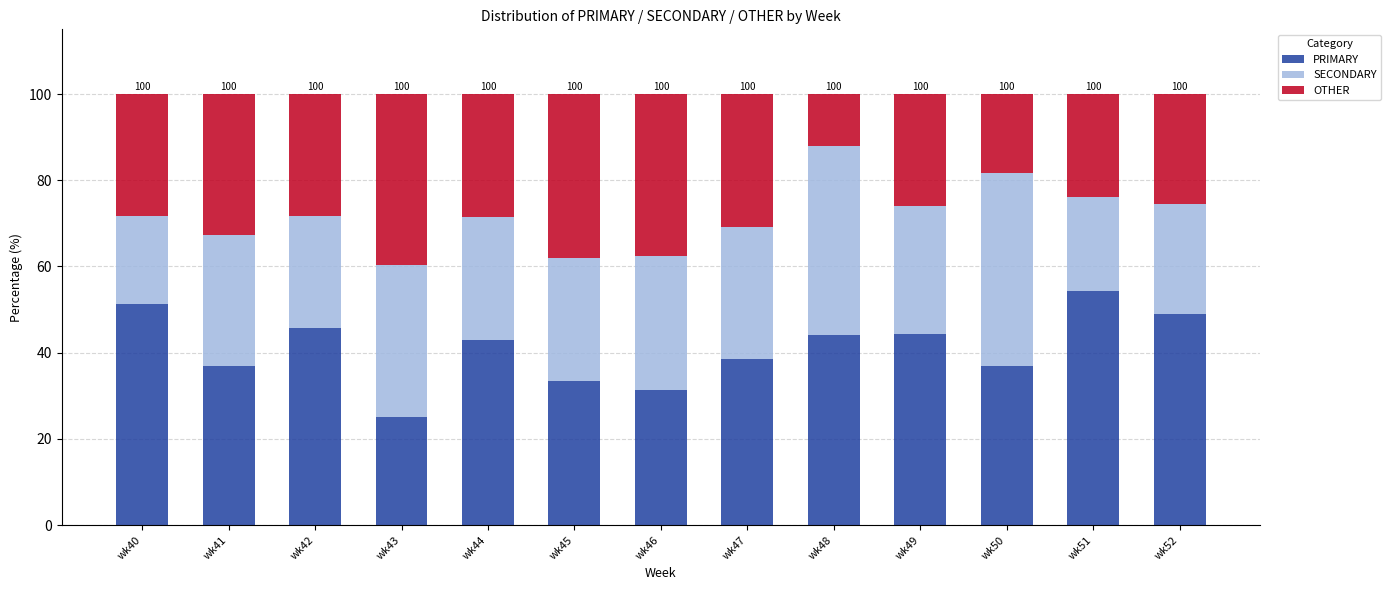

Count the number of categories in the chart.

13